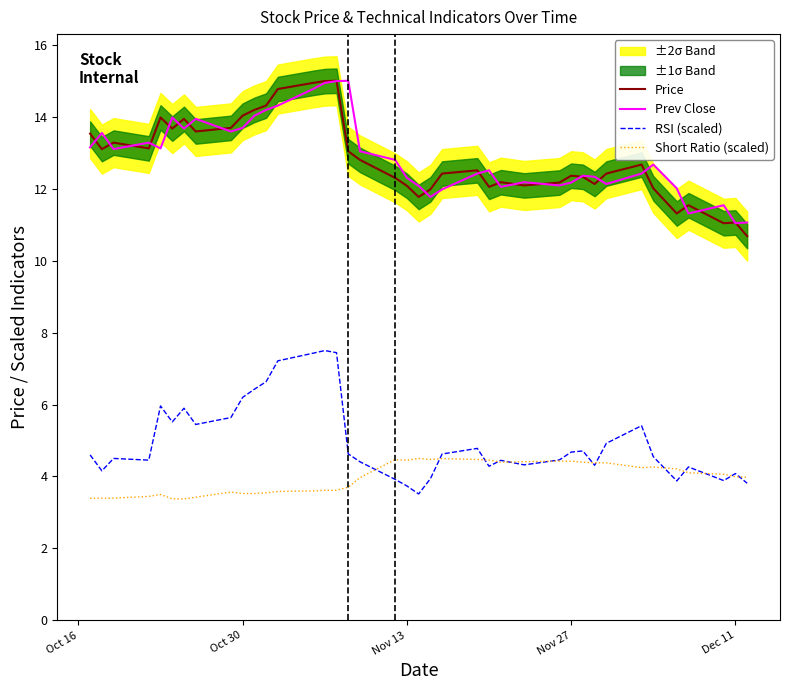

How many interior local peaks does the Prev Close series have?

10